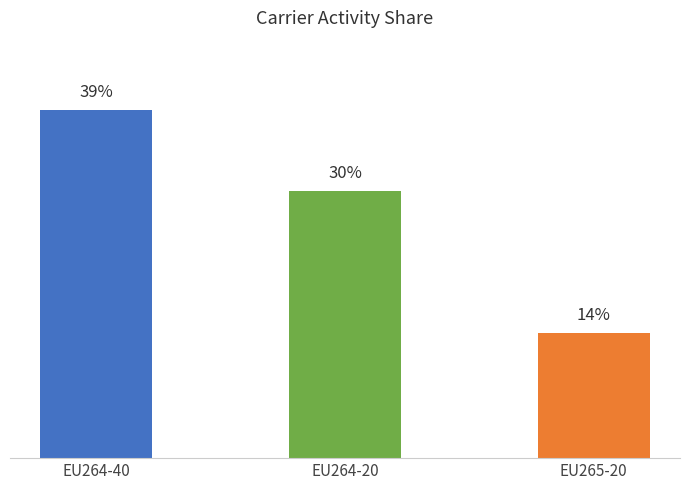

What is the label of the 3rd bar from the left?

EU265-20